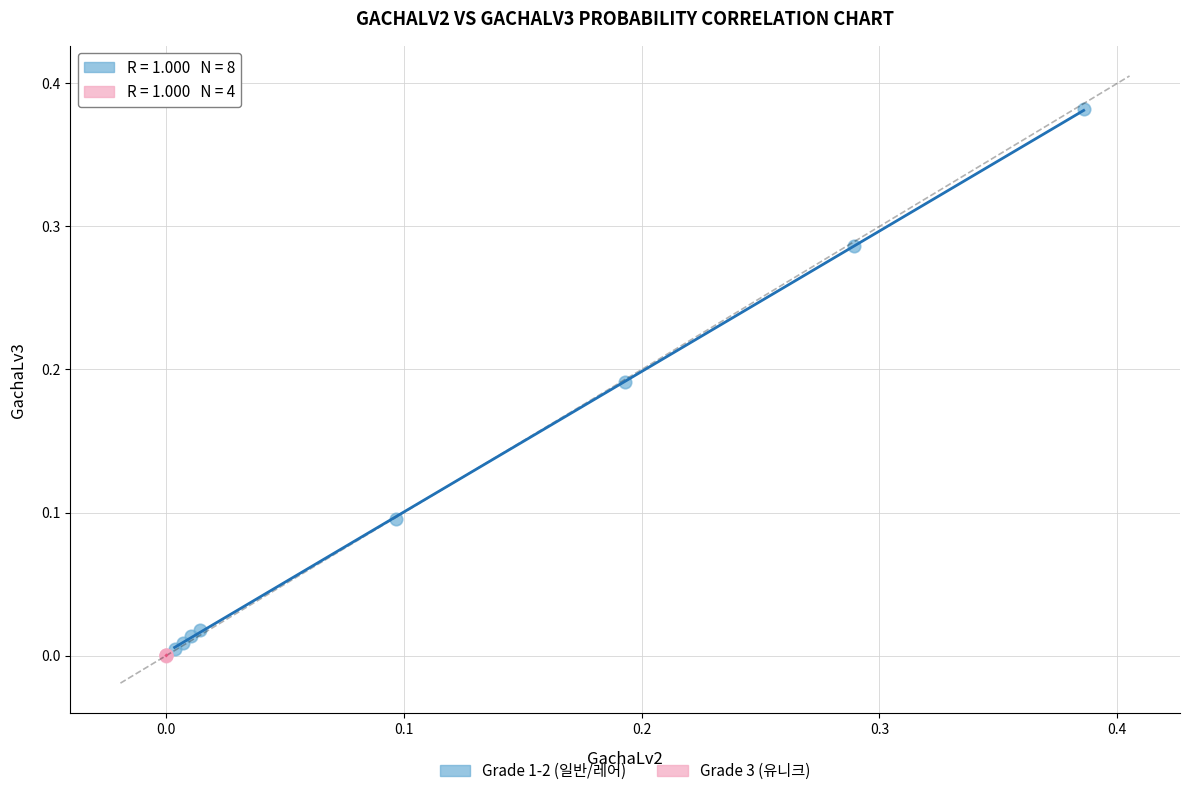

Which series has the largest Y range (max minus min)?

Grade 1-2 (일반/레어)